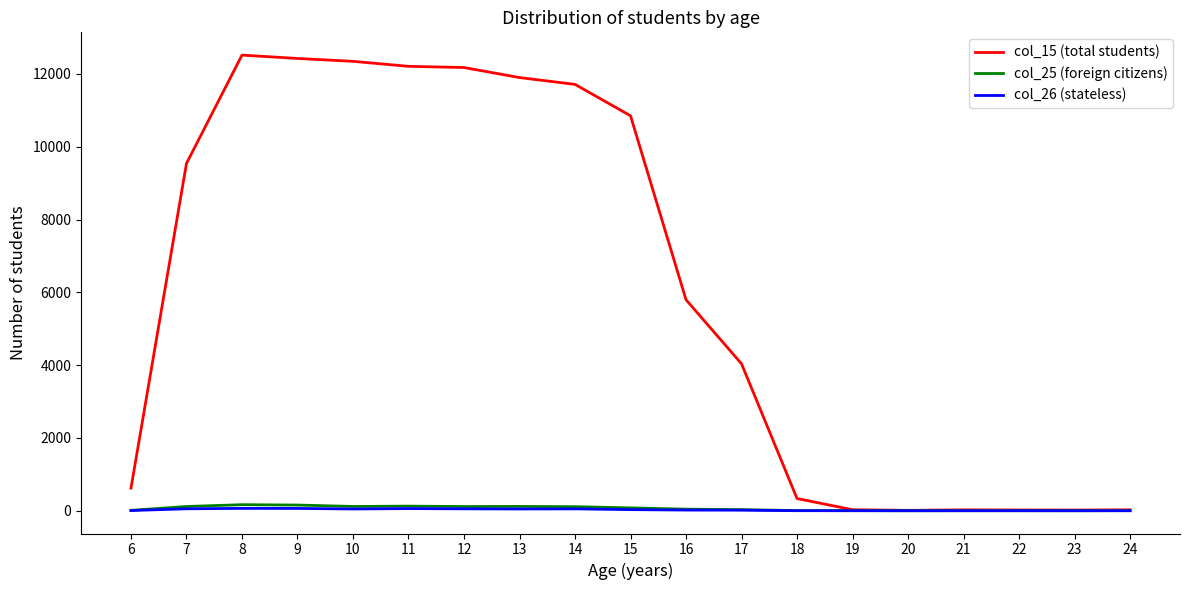

What is the difference between the maximum and minimum values in the col_25 (foreign citizens) series?

166